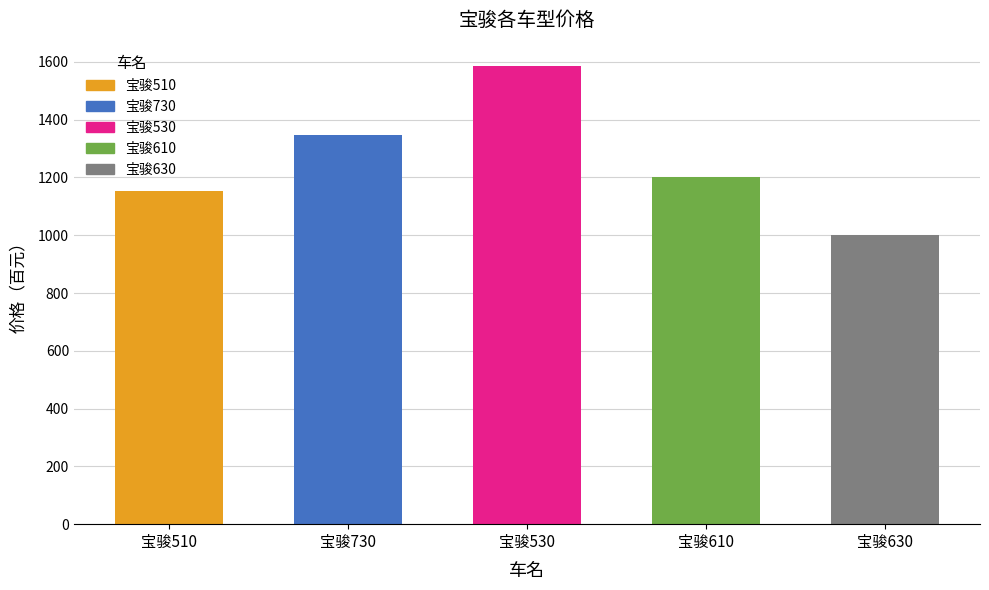

Which category has the highest value across all series?

宝骏530